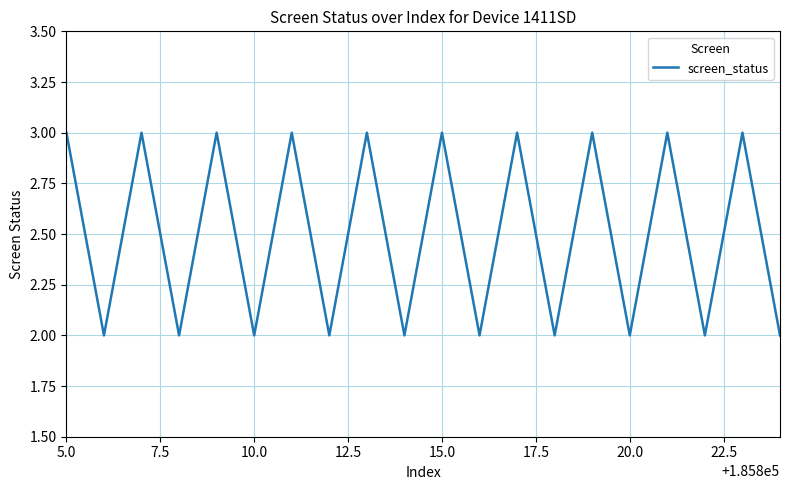

Is this an area chart (filled region under the line)?

No